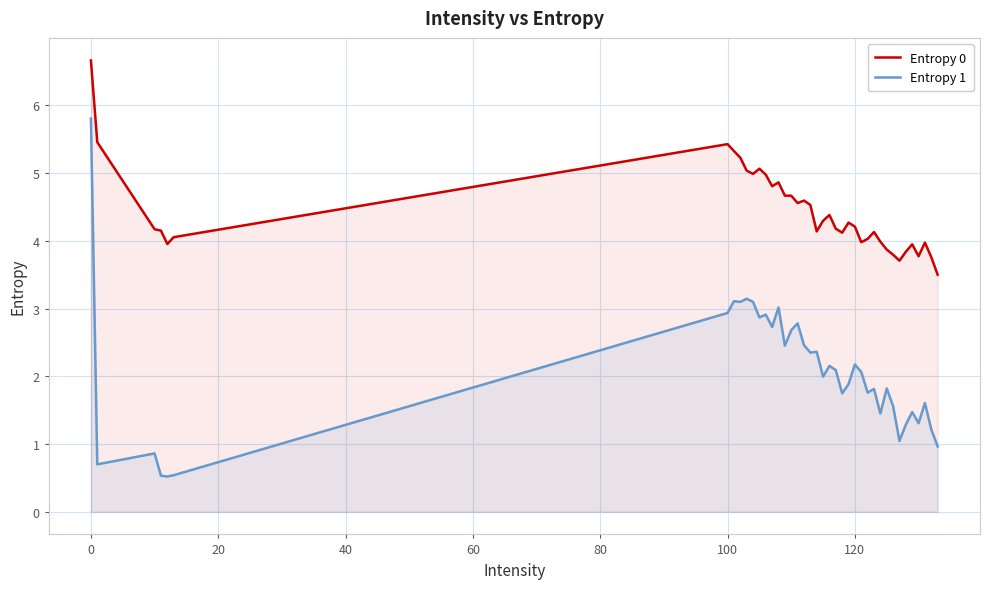

How many values in the Entropy 0 series exceed 4?

28